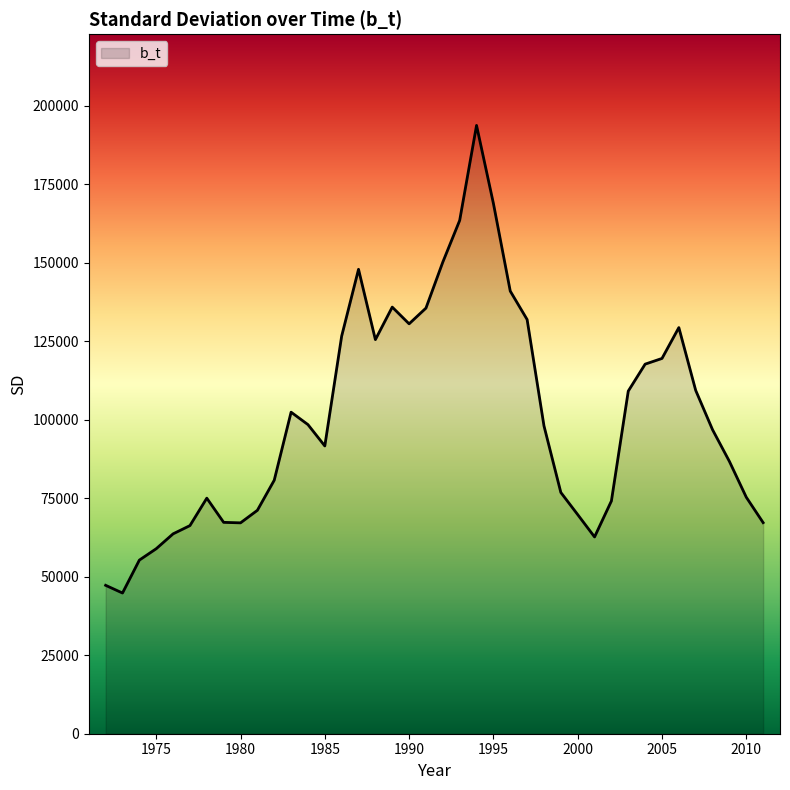

What is the smallest value displayed?

44796.8